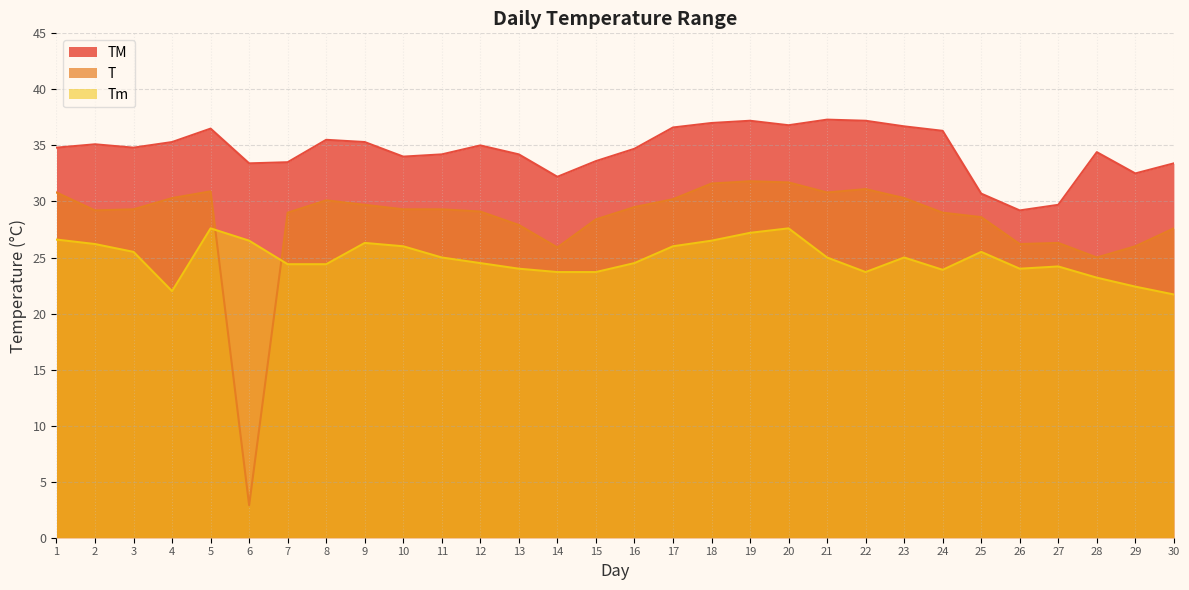

At which category is the sum across all series the highest?

19